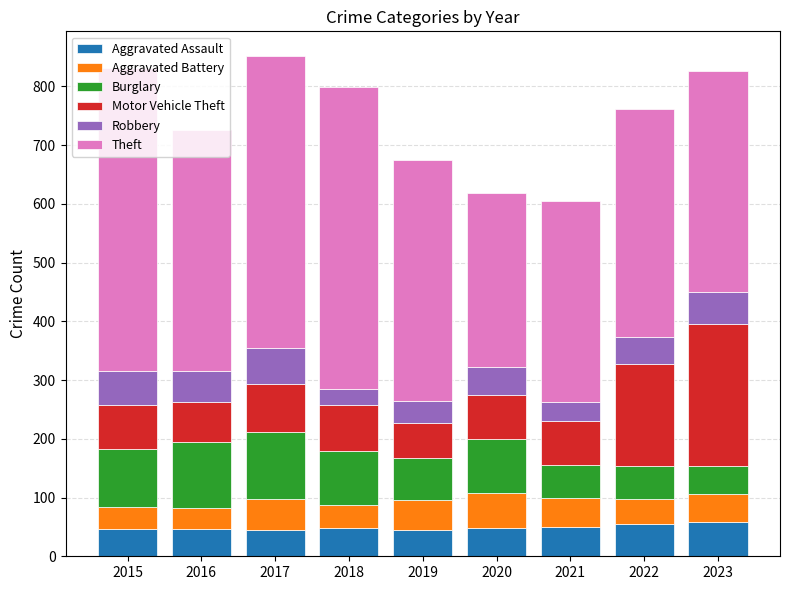

The value of Aggravated Assault at 2016 is 46. True or false?

True